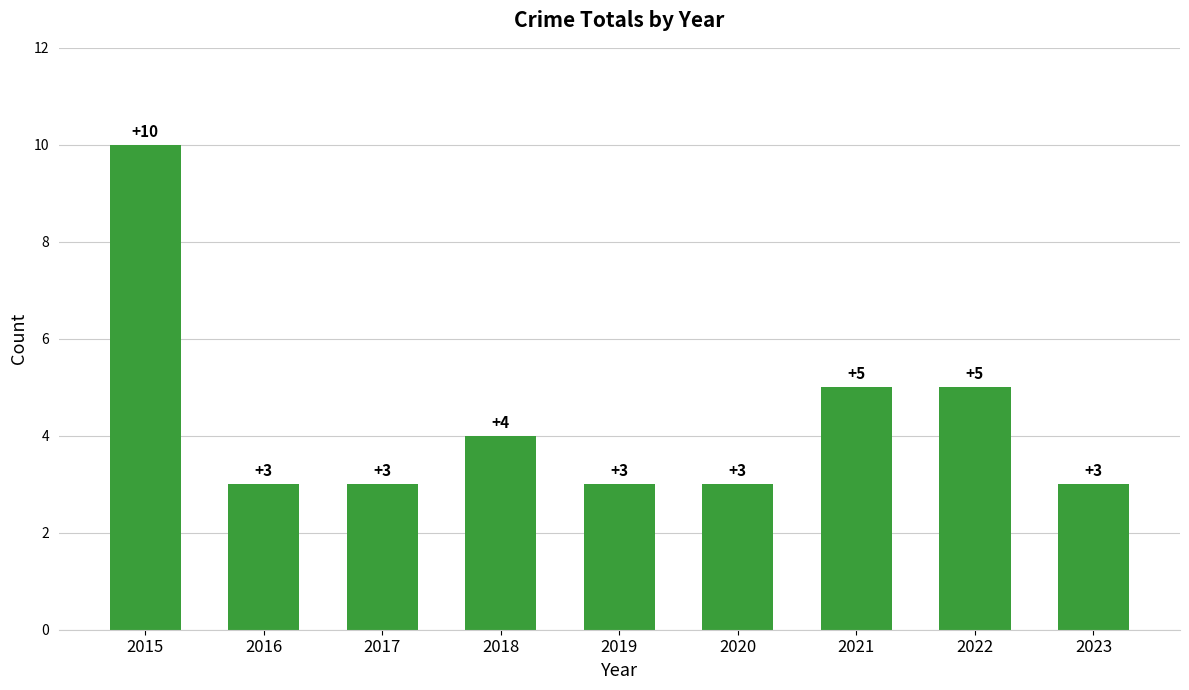

How many categories are shown in the chart?

9